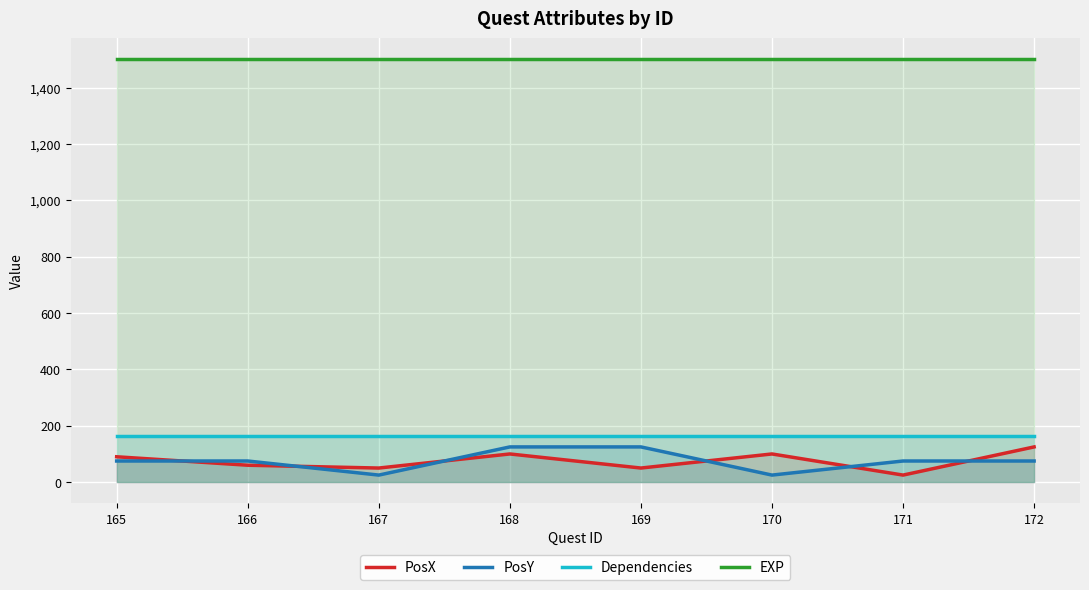

How many lines are shown in the chart?

4